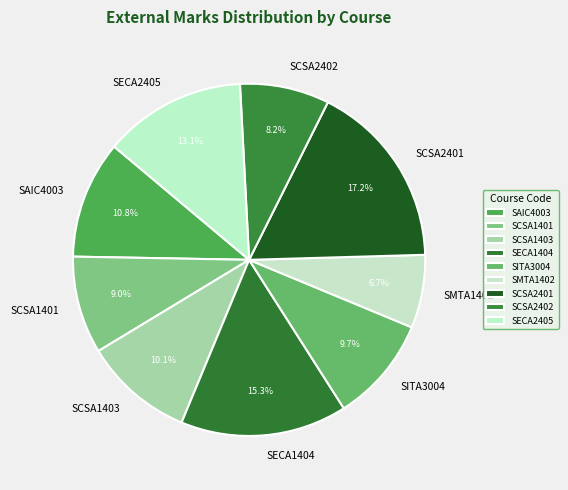

Is it true that SITA3004 is 10% of the pie?

True